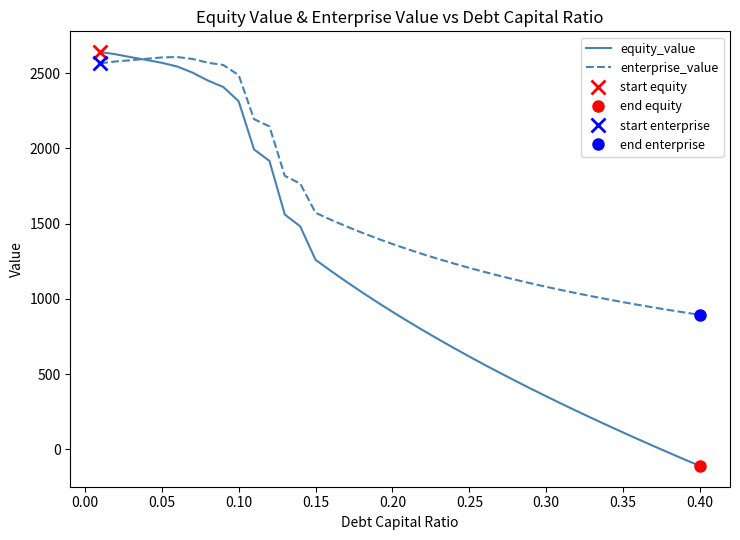

Is it true that equity_value equals 616.8 at 0.25?

True